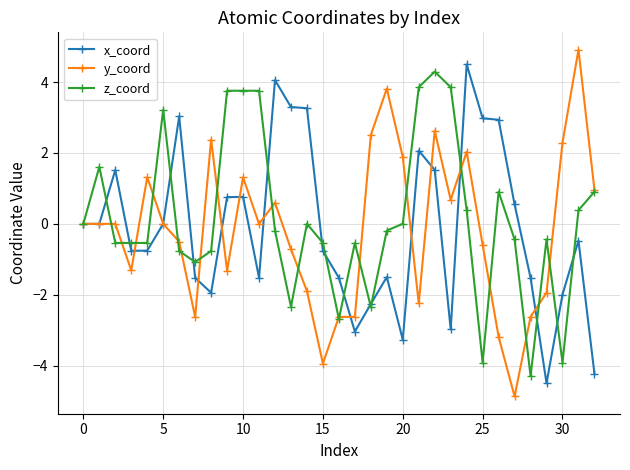

True or false: x_coord has more than 0 points higher than both neighbors.

True